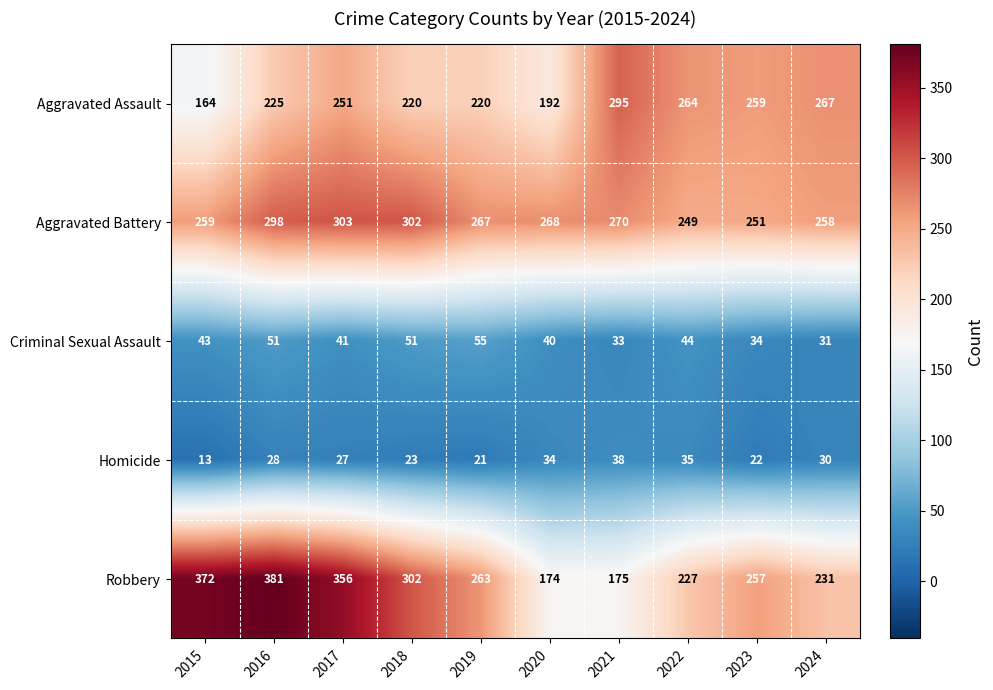

What is the smallest value displayed?

13